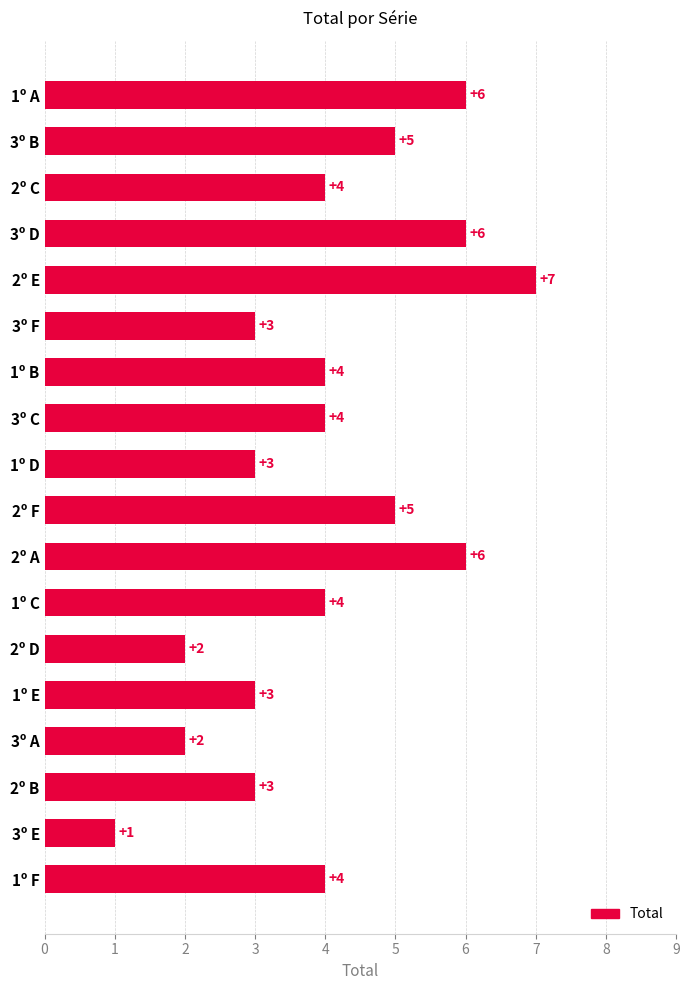

Are the bars grouped side by side (vs. stacked)?

No